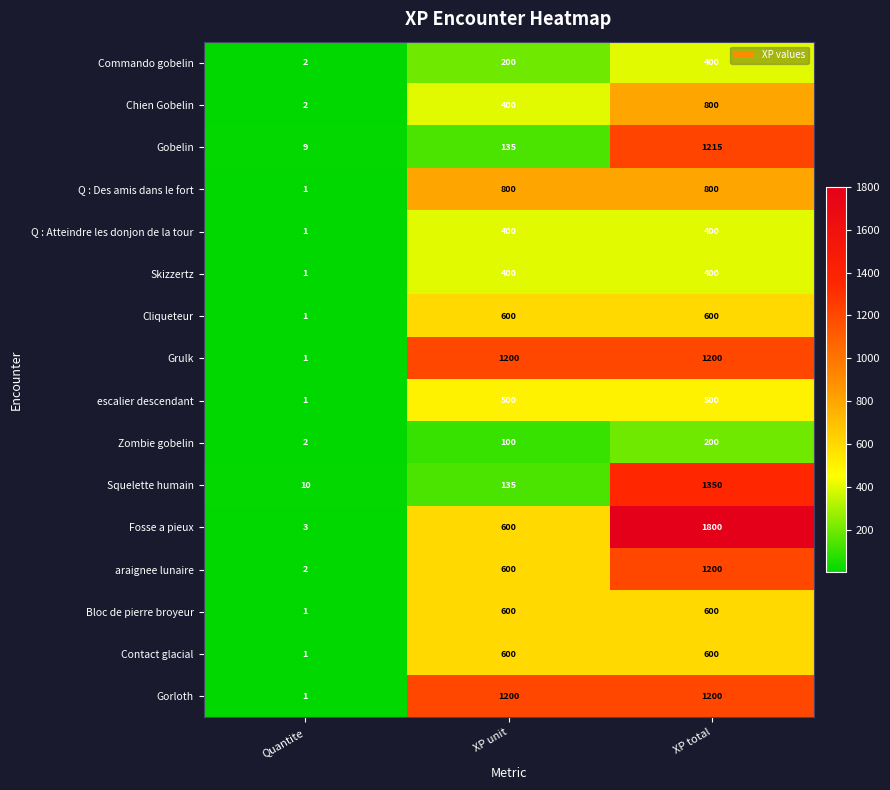

What is the difference between the maximum and minimum values in the Zombie gobelin series?

198